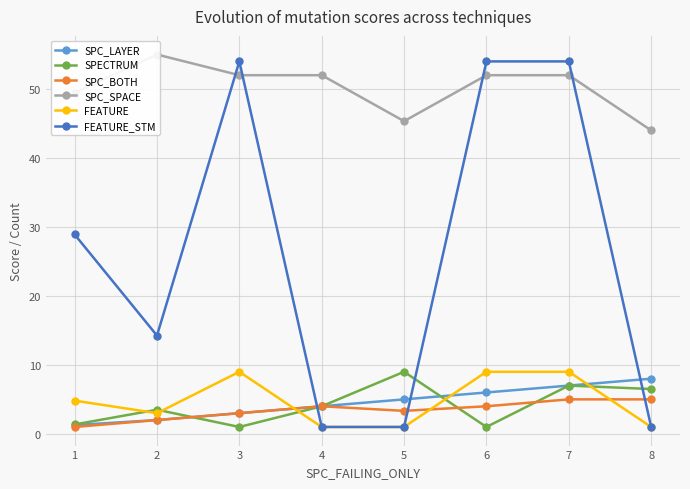

Reading left to right, what are all the values shown in this chart?

SPC_LAYER: 1.3	2.0	3.0	4.0	5.0	6.0	7.0	8.0
SPECTRUM: 1.4	3.5	1.0	4.0	9.0	1.0	7.0	6.5
SPC_BOTH: 1.0	2.0	3.0	4.0	3.3	4.0	5.0	5.0
SPC_SPACE: 49.5	55.0	52.0	52.0	45.3	52.0	52.0	44.0
FEATURE: 4.8	3.0	9.0	1.0	1.0	9.0	9.0	1.0
FEATURE_STM: 28.9	14.2	54.0	1.0	1.0	54.0	54.0	1.0